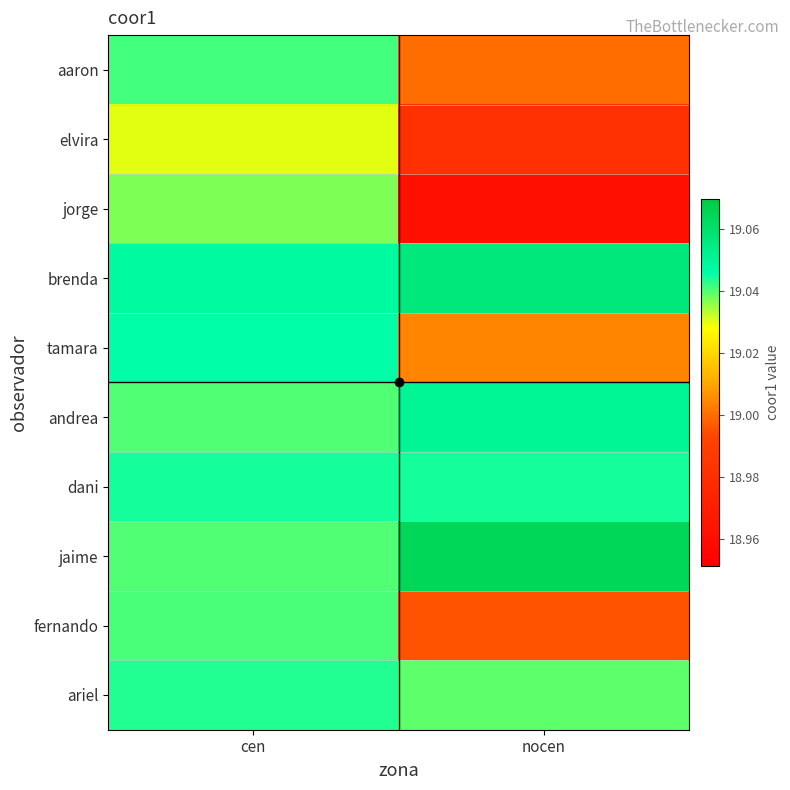

Between cen and nocen, which series saw the biggest shift?

jorge